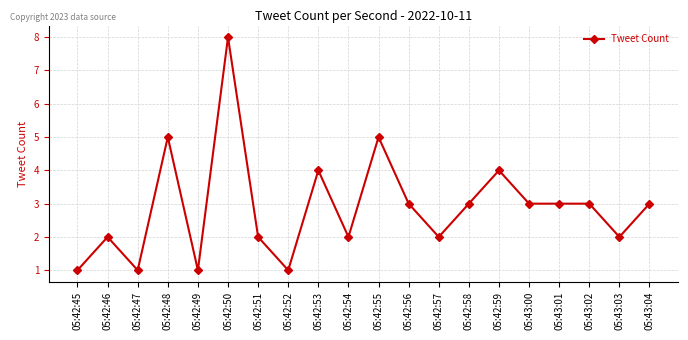

At which label does the data first exceed 3?

05:42:48